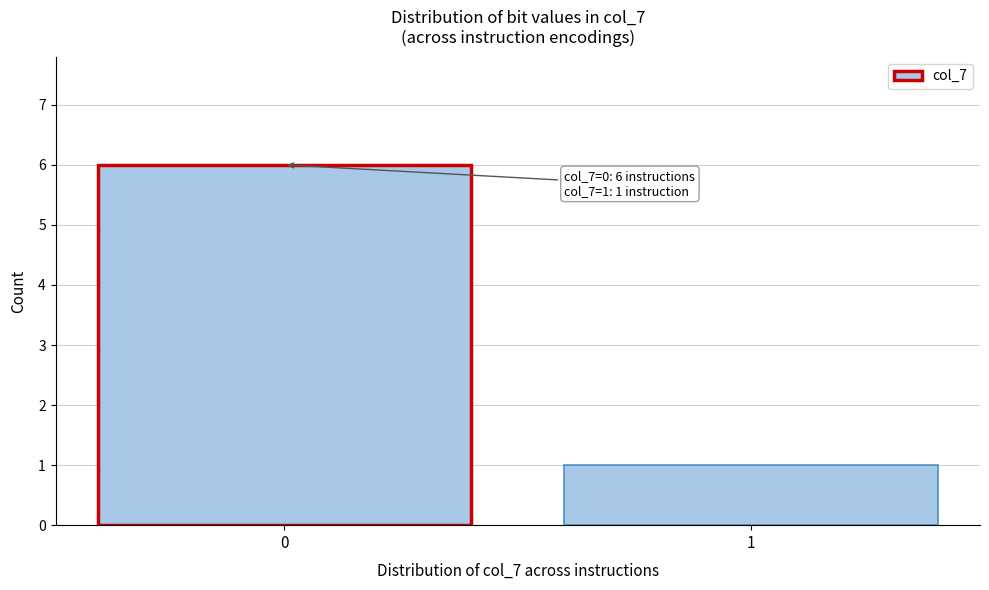

Reading left to right, transcribe all the data shown in this chart.

6	1